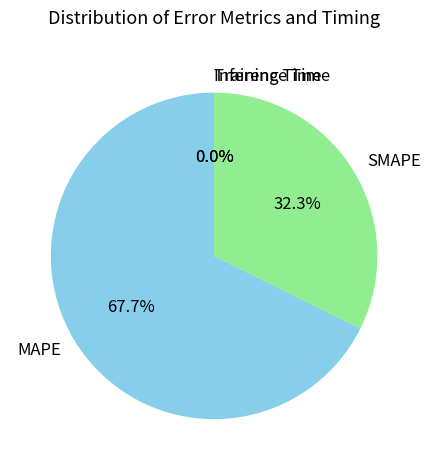

Which category has the biggest portion of the pie?

MAPE